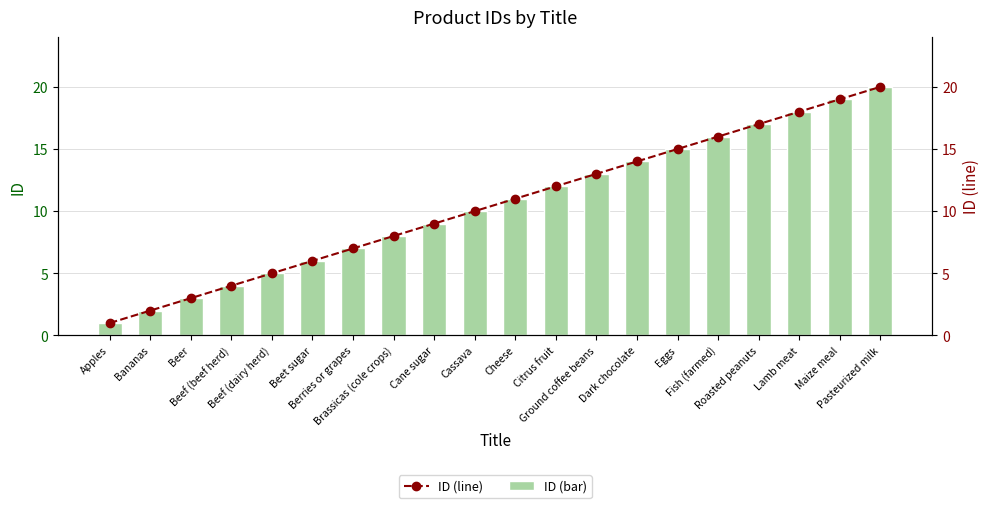

Does the chart contain stacked bars?

No